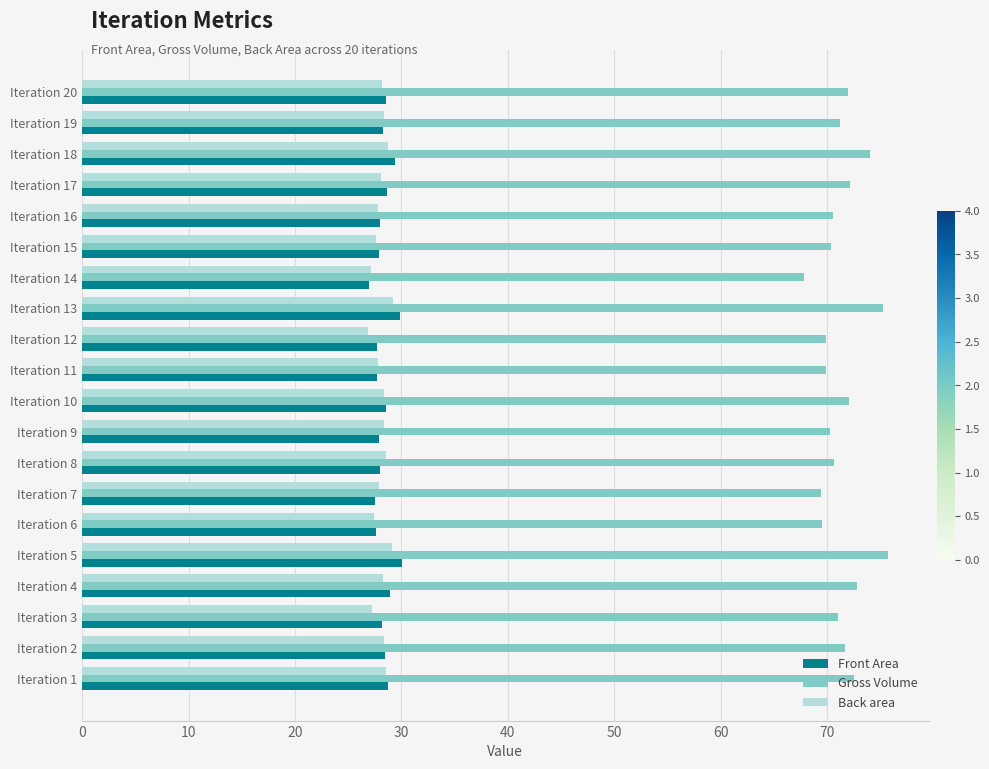

How many categories are shown in the chart?

20